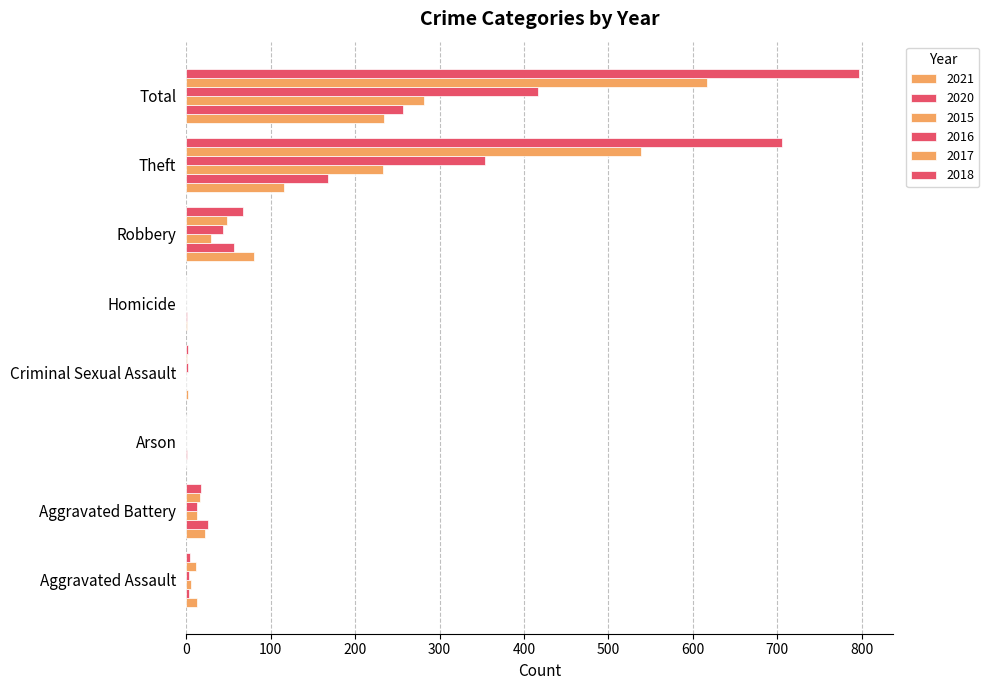

The value of 2016 at Arson is -250. True or false?

False